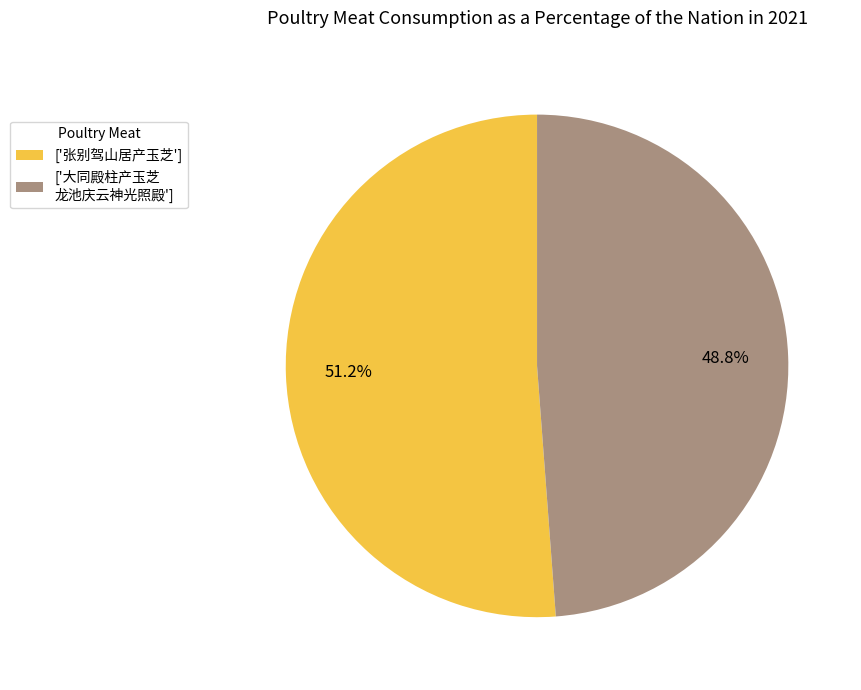

Rank the categories by value from lowest to highest.

['大同殿柱产玉芝 龙池庆云神光照殿'], ['张别驾山居产玉芝']